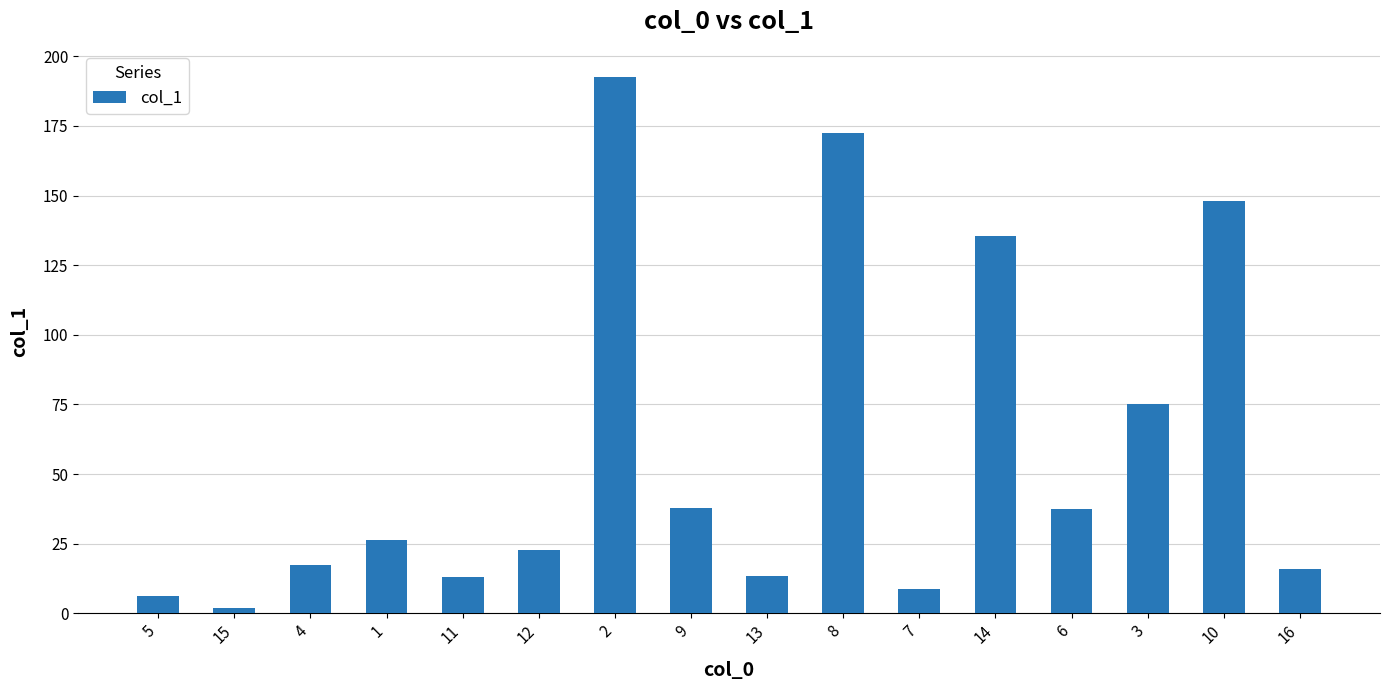

Count the number of values greater than 26.

8